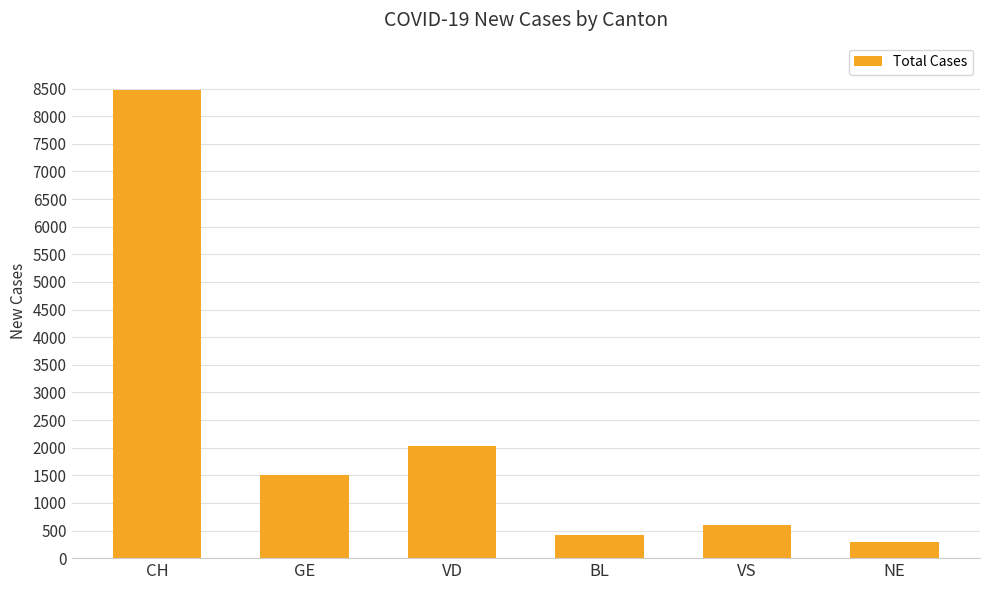

Rank the categories by value from highest to lowest.

CH, VD, GE, VS, BL, NE